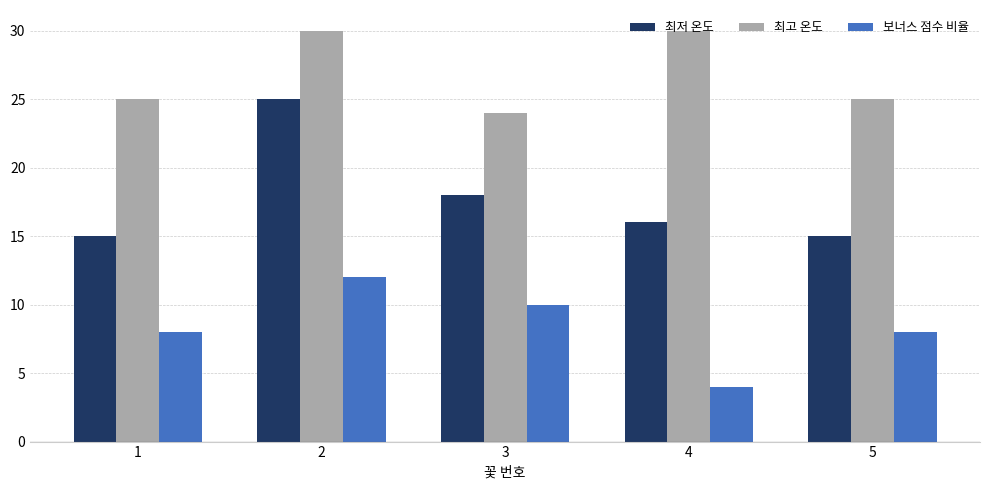

What is the value of the 최고 온도 bar at the 2nd from the left?

30